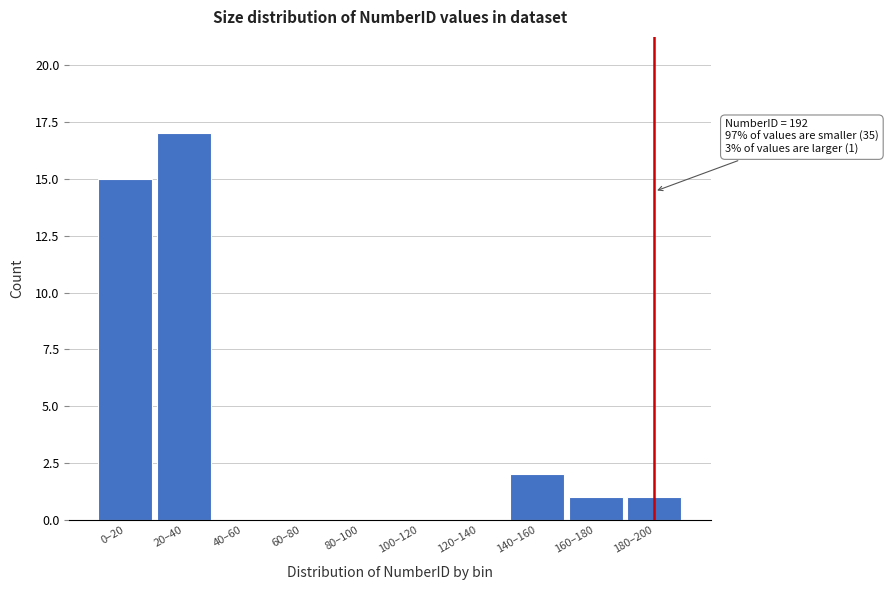

Reading left to right, transcribe all the data shown in this chart.

0–20=15	20–40=17	40–60=0	60–80=0	80–100=0	100–120=0	120–140=0	140–160=2	160–180=1	180–200=1